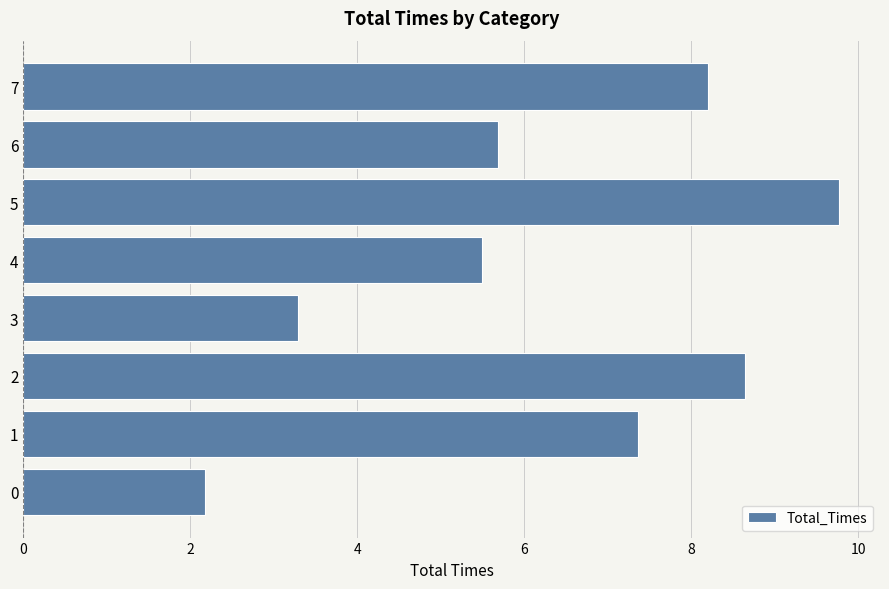

List the labels in order of value, largest first.

5, 2, 7, 1, 6, 4, 3, 0